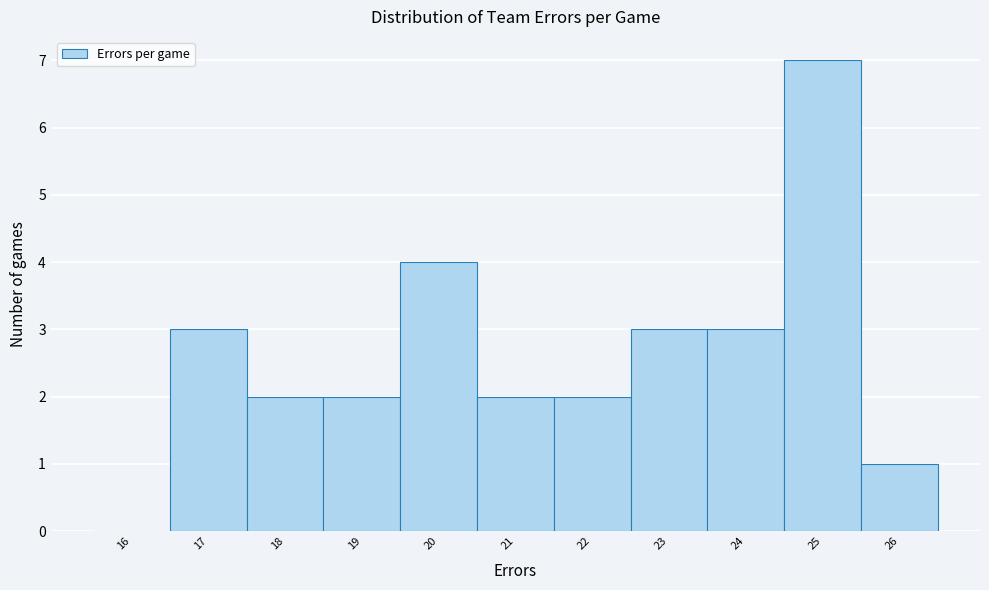

Reading left to right, transcribe this chart: for each bar, give the range it covers on the x-axis and its height. The values are not printed on the chart, so give them approximately, as read against the axis.

15.5 to 16.5: 0
16.5 to 17.5: 3
17.5 to 18.5: 2
18.5 to 19.5: 2
19.5 to 20.5: 4
20.5 to 21.5: 2
21.5 to 22.5: 2
22.5 to 23.5: 3
23.5 to 24.5: 3
24.5 to 25.5: 7
25.5 to 26.5: 1